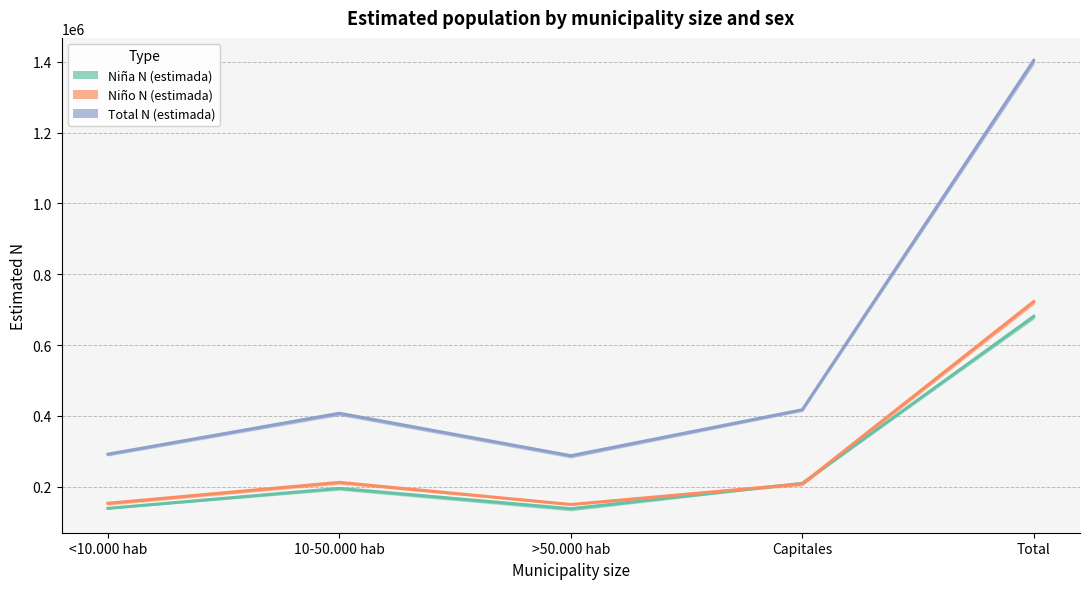

Which category has the lowest value across all series?

>50.000 hab